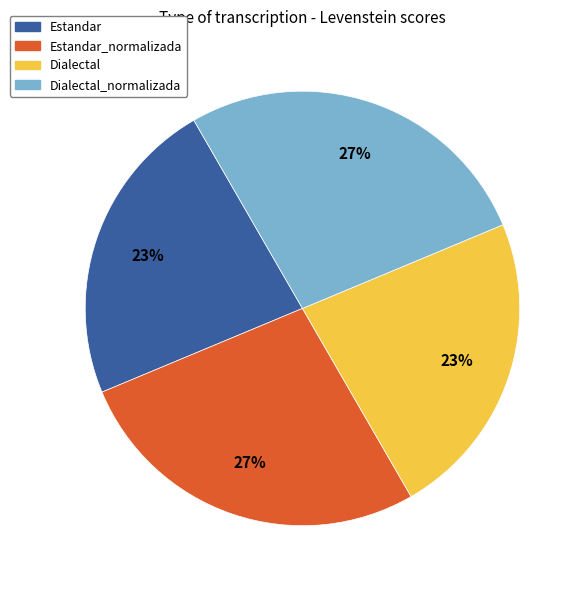

Does Estandar_normalizada represent more than half of the total?

No